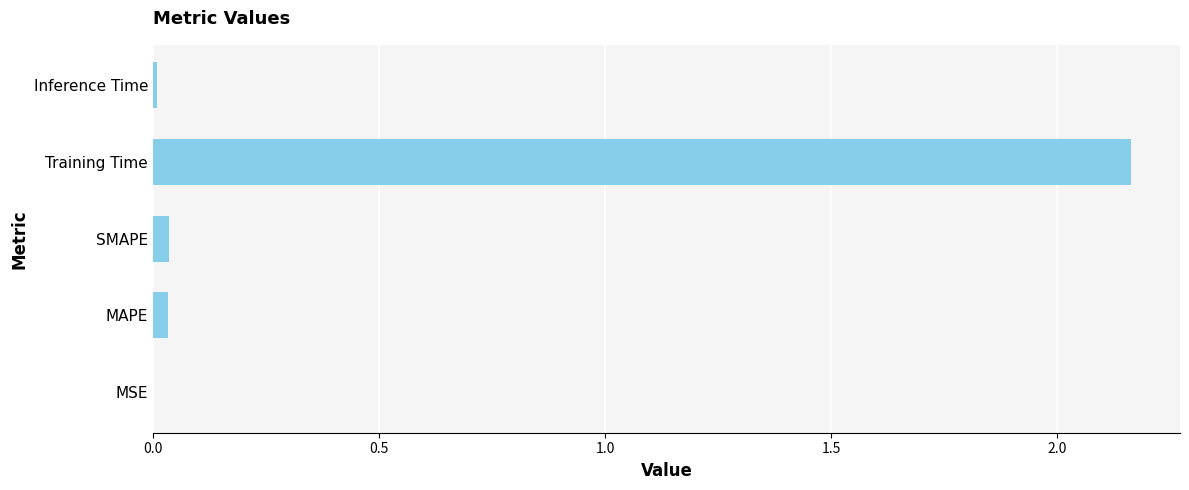

How many categories are shown in the chart?

5